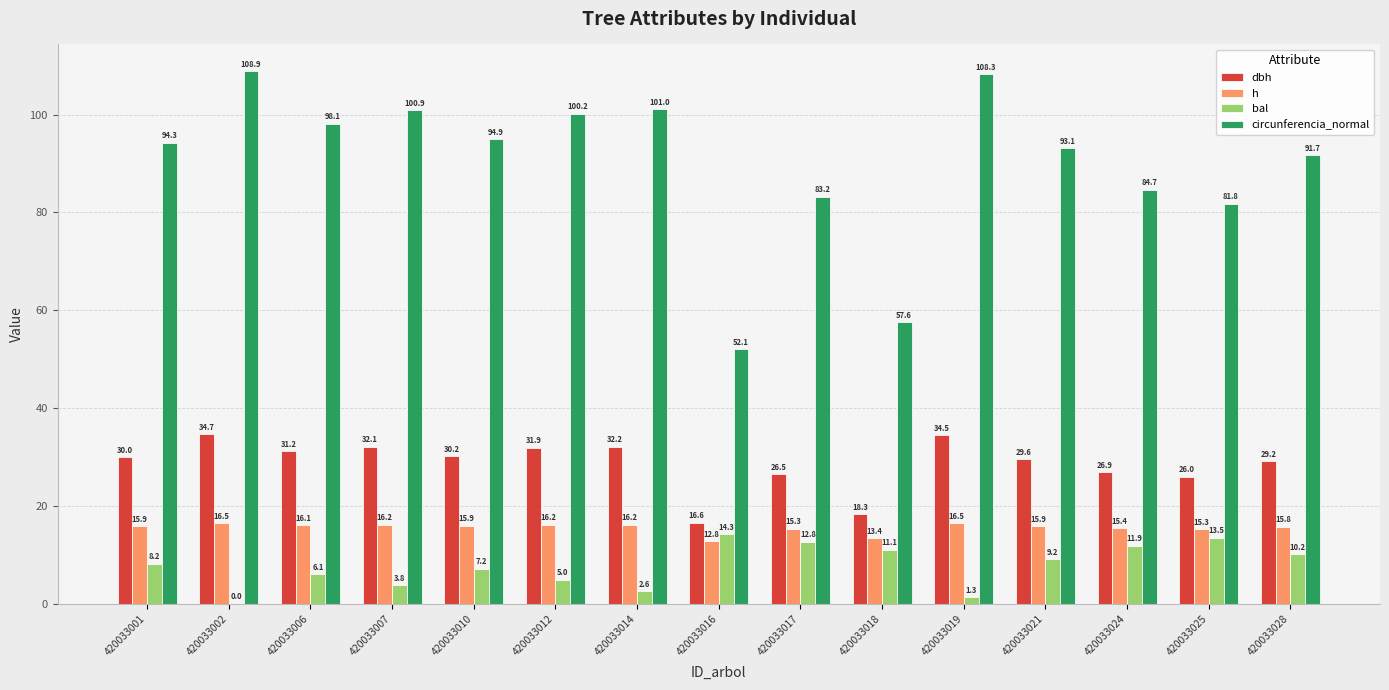

What is the total value across all series at 420033019?

160.6